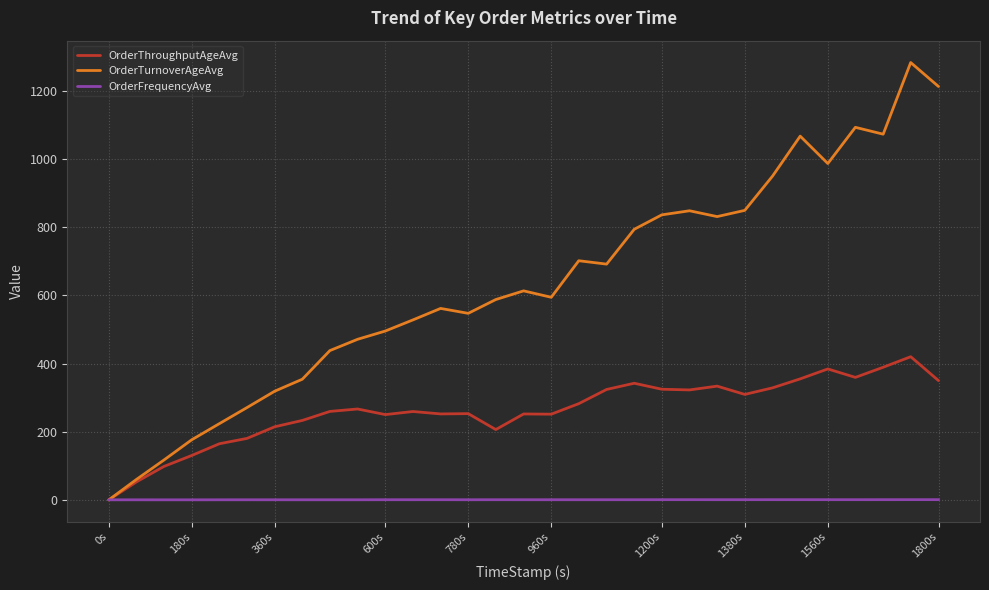

What is the maximum value for OrderTurnoverAgeAvg?

1282.7